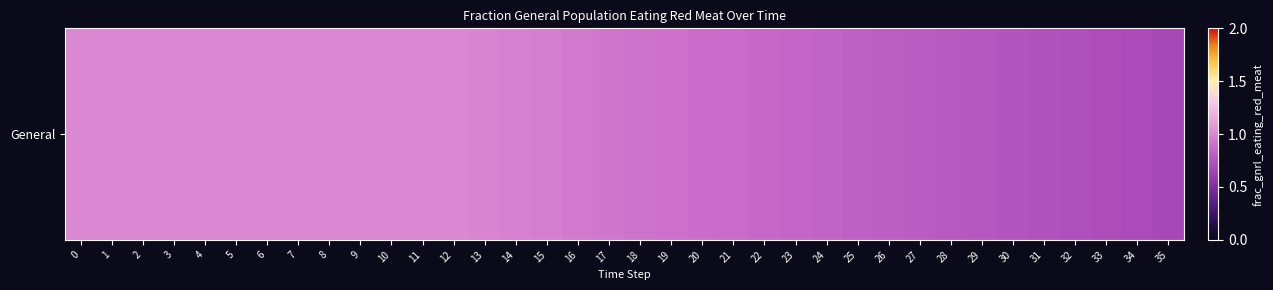

Between 18 and 11, which is larger?

11